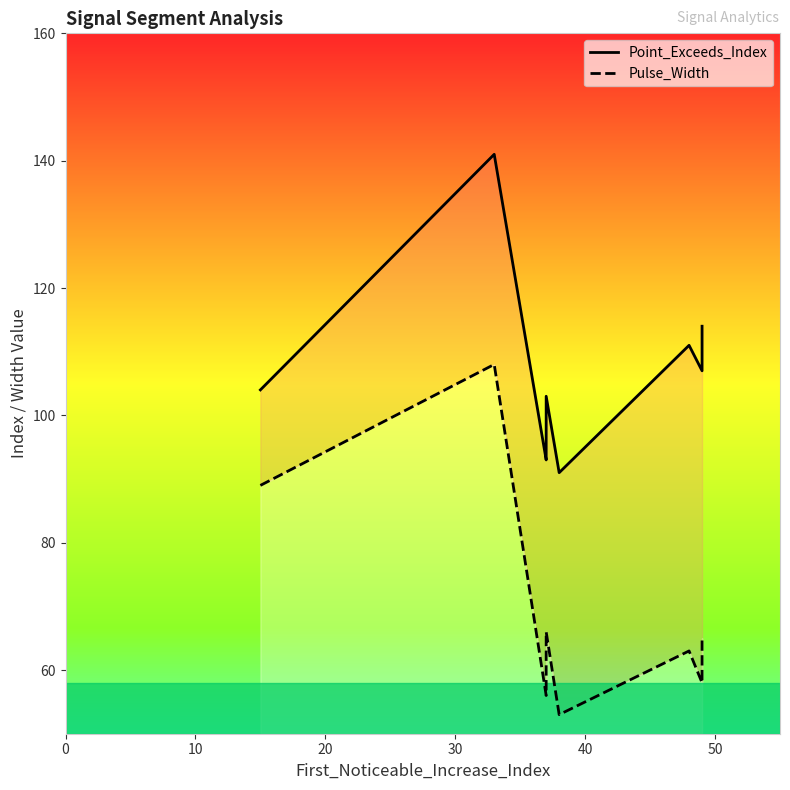

What is the value of the Point_Exceeds_Index point at the 1st from the left?

104